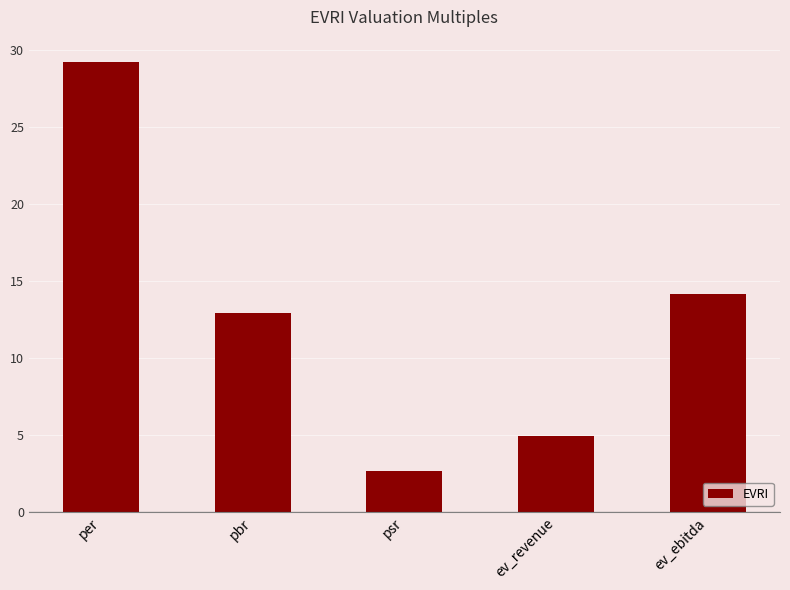

Where does the data first go above 12?

per